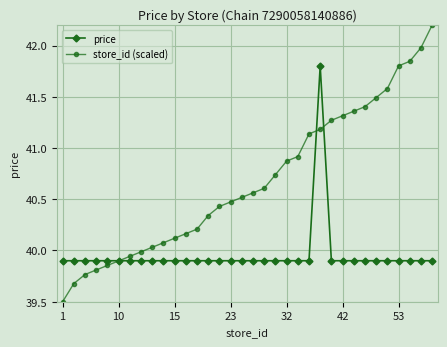

Rank the series by their maximum value, from lowest to highest.

price, store_id (scaled)